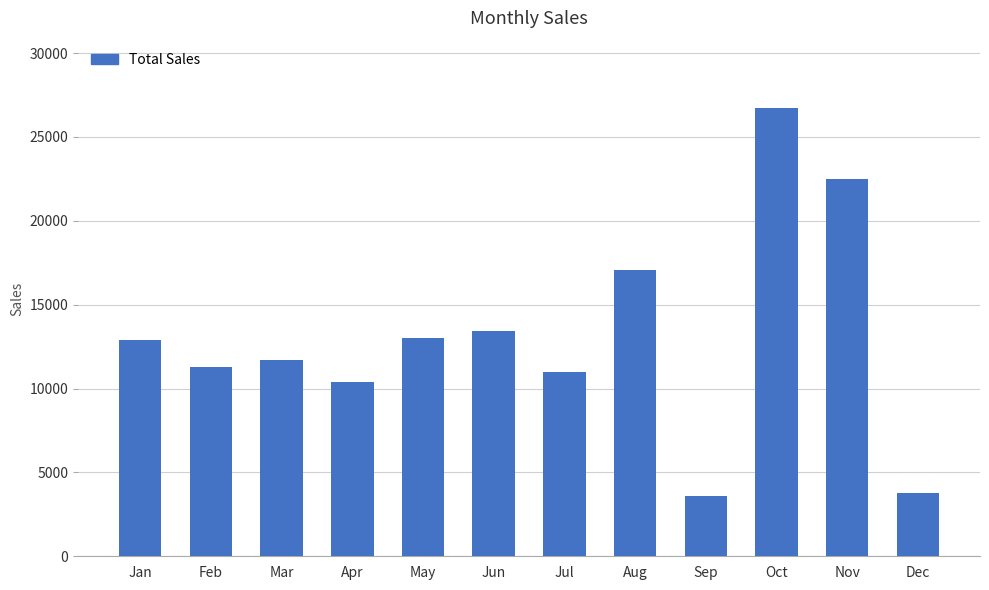

What is the maximum value shown in the chart?

26729